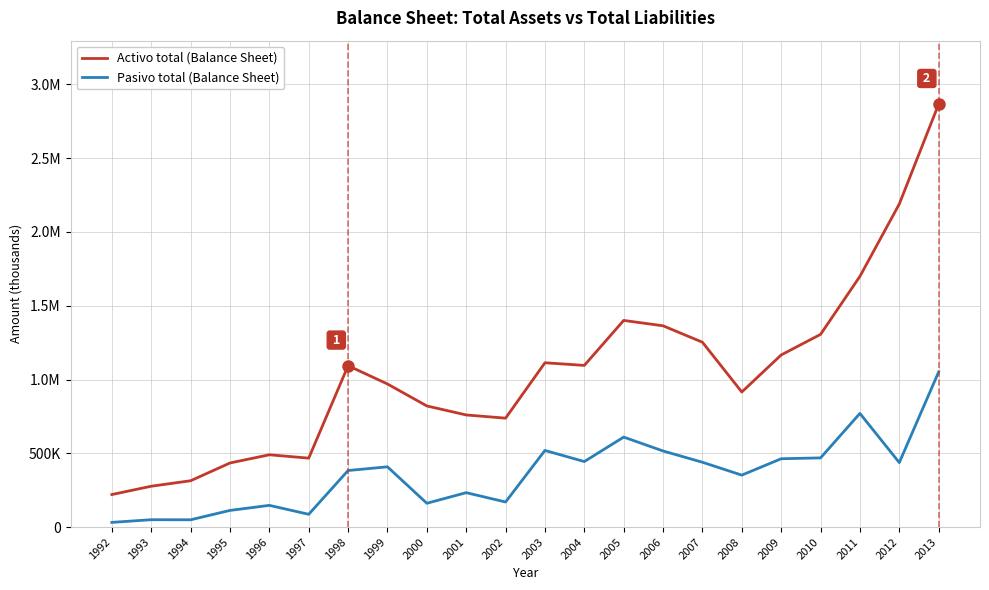

Does the chart display data point markers on the line(s)?

No